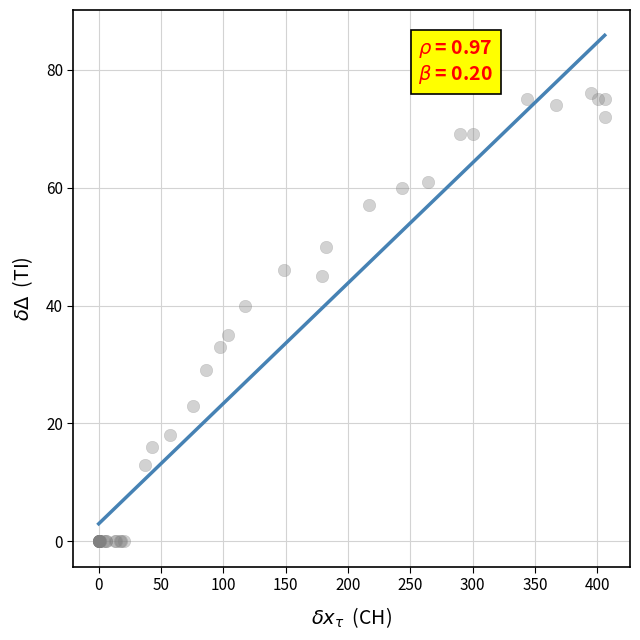

What Y value in the scatter plot is closest to 38?

40